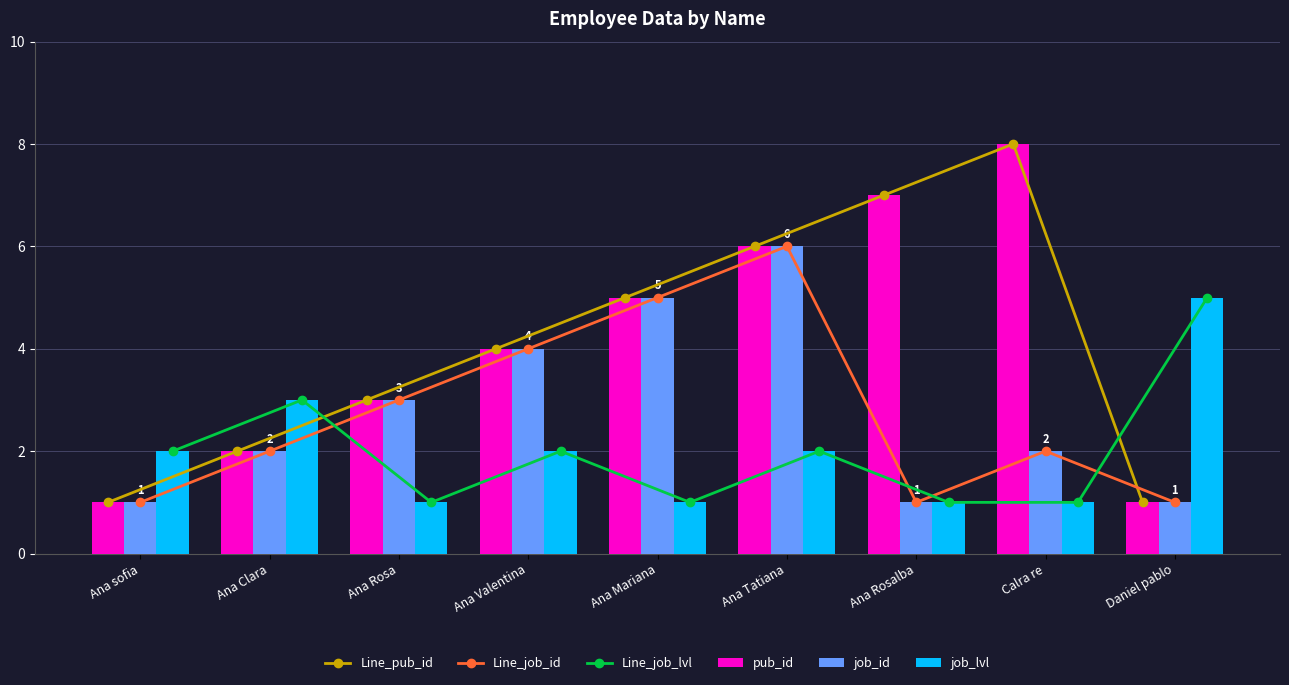

List the series in order of their peak value, highest first.

Line_pub_id, pub_id, Line_job_id, job_id, Line_job_lvl, job_lvl